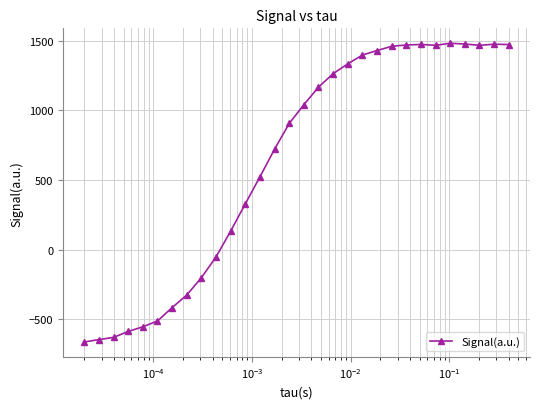

How many data points does each series have?

30